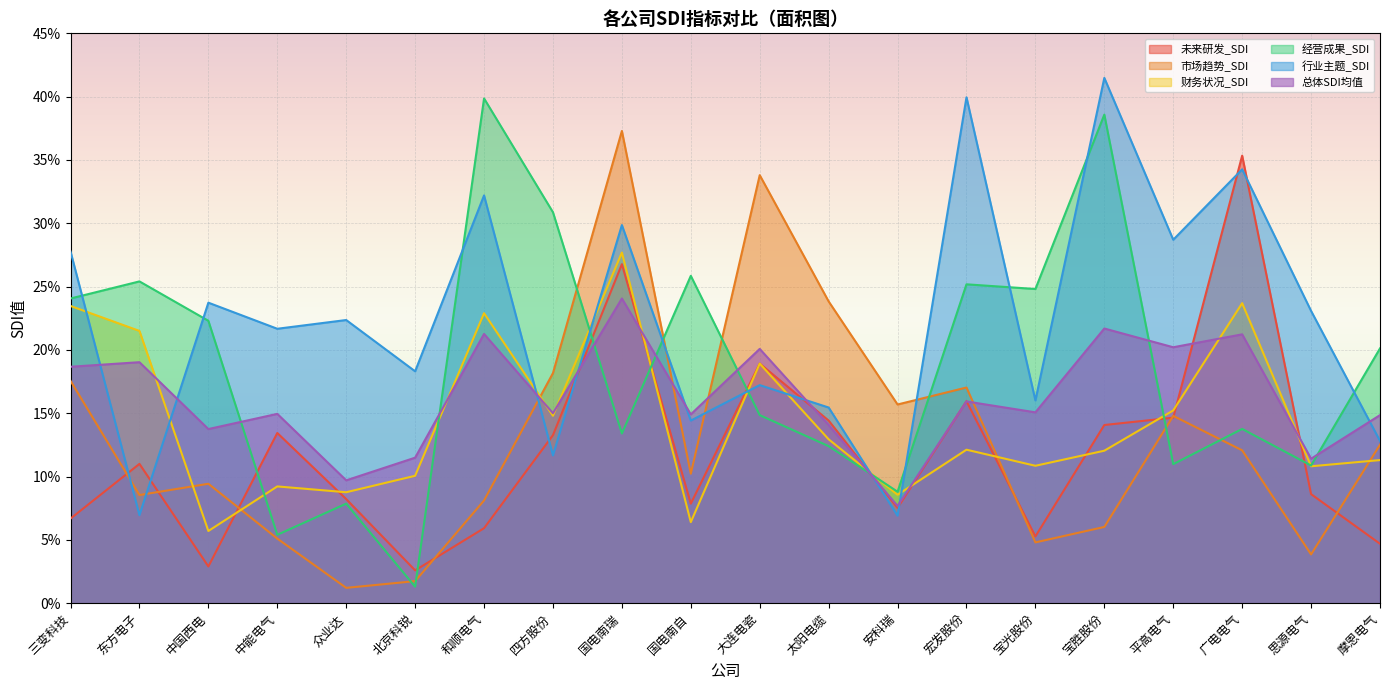

How many categories are shown in the chart?

20